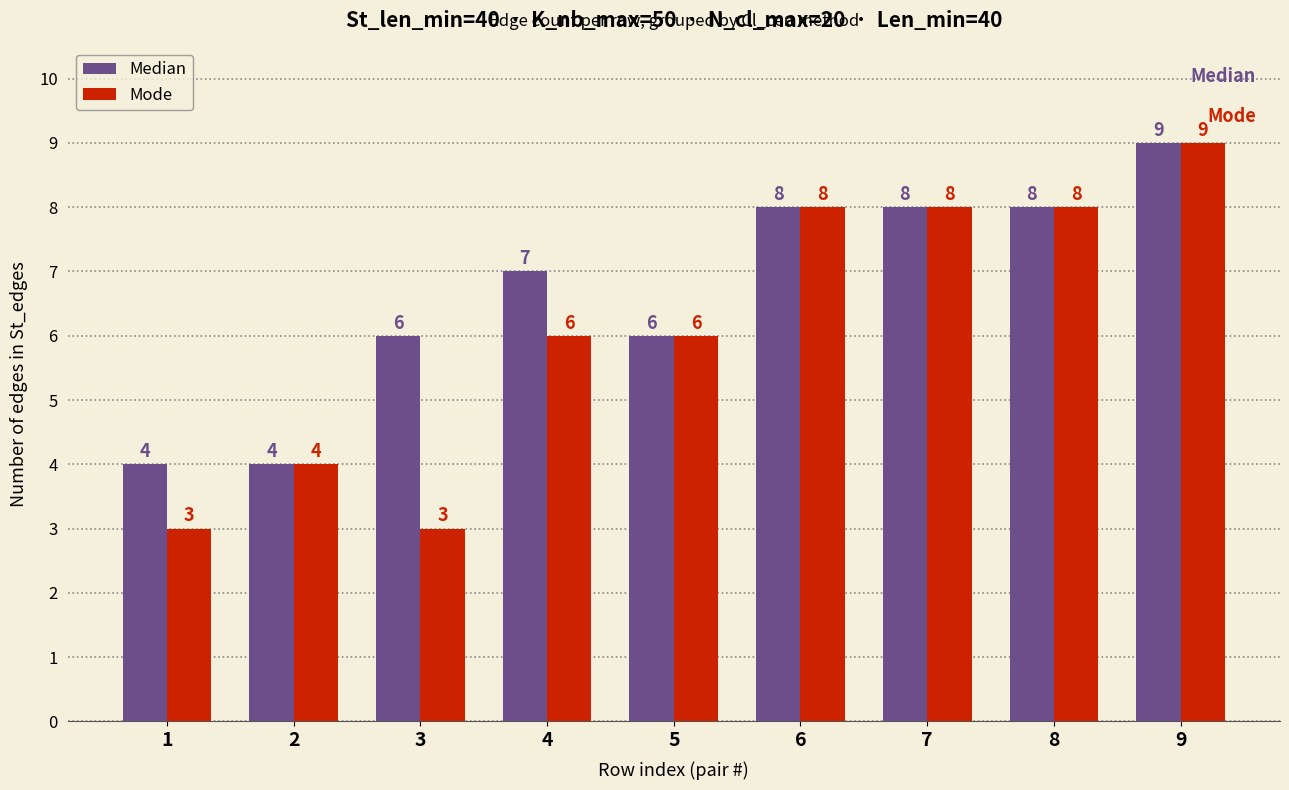

Reading right to left, transcribe all the data shown in this chart.

Median: 9	8	8	8	6	7	6	4	4
Mode: 9	8	8	8	6	6	3	4	3